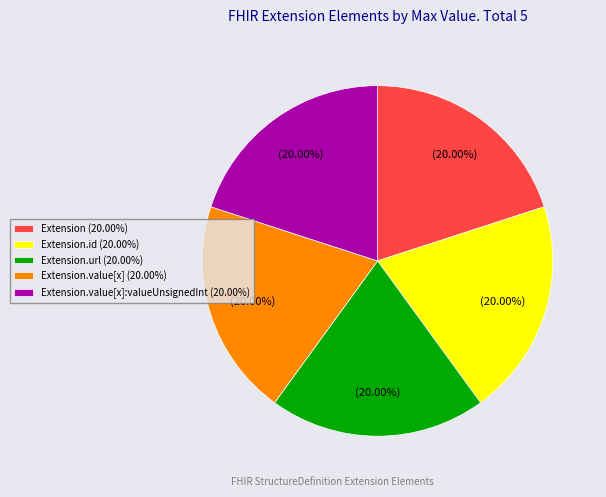

Approximately how many times larger is the value at Extension.value[x] (20.00%) compared to Extension.url (20.00%)?

1.0